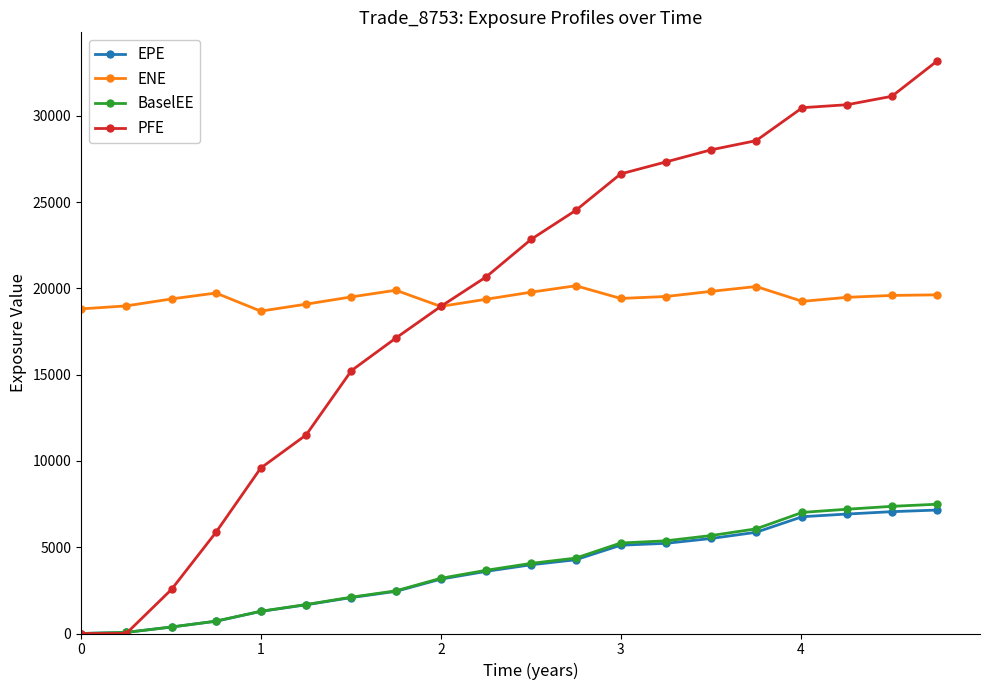

True or false: ENE and BaselEE cross at least once.

False